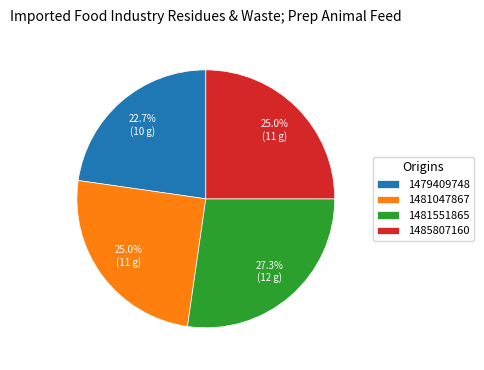

Approximately how many times larger is the value at 1481047867 compared to 1485807160?

1.0